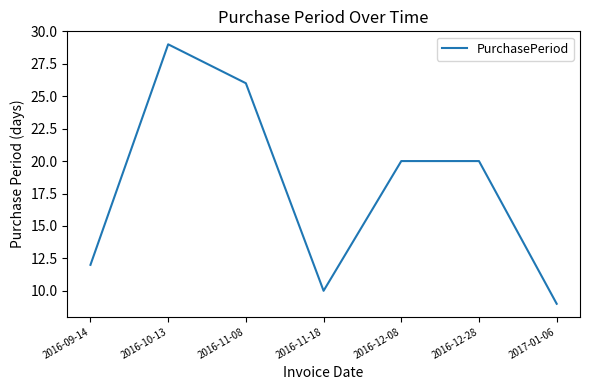

Which category has the lowest value across all series?

2017-01-06